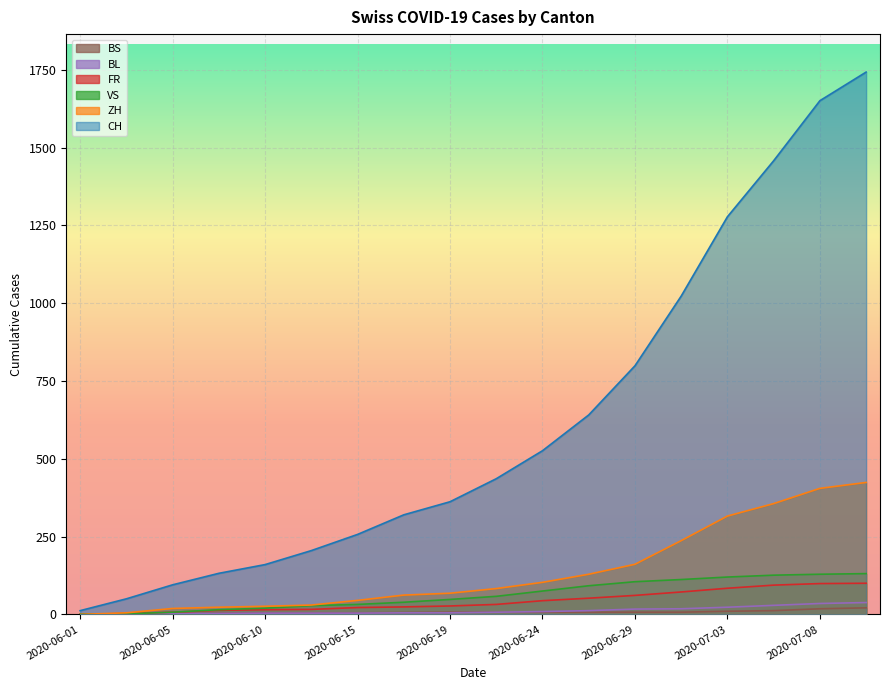

True or false: ZH has a value of 171 at 2020-06-24.

False